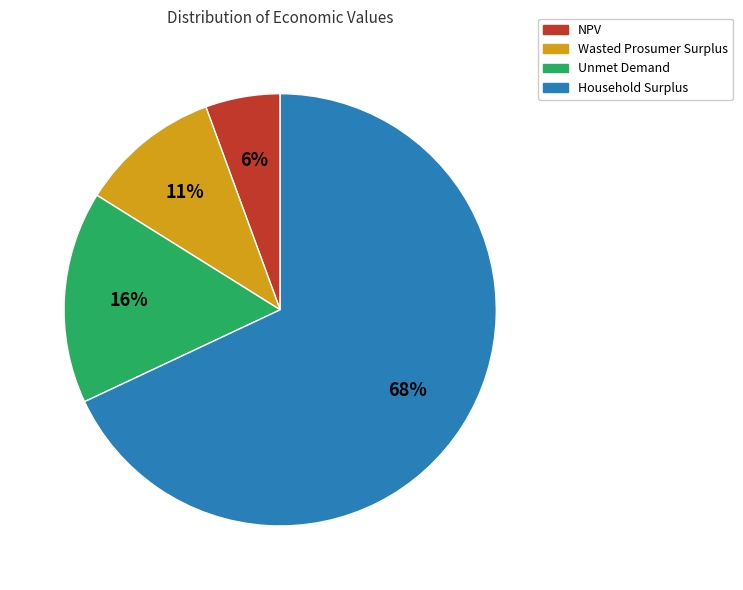

To the nearest percent, what is the average slice percentage?

25%